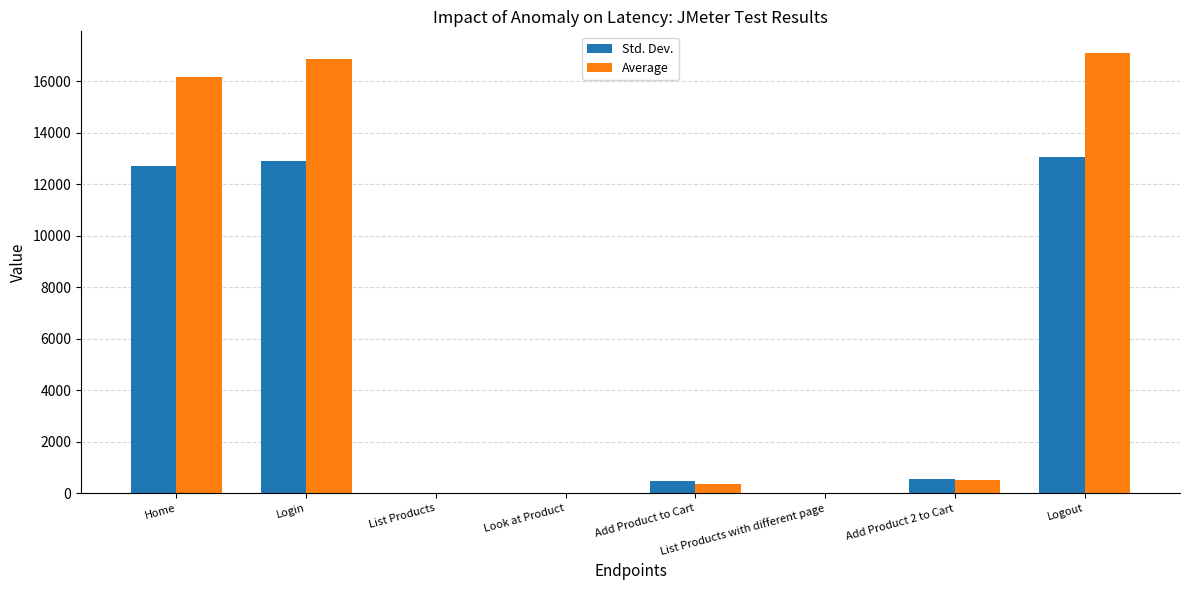

How many groups of bars are there?

8